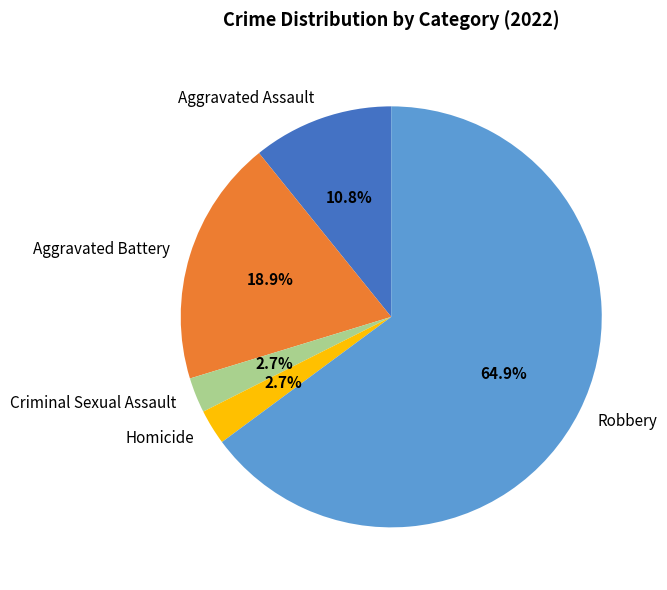

Between Aggravated Assault and Criminal Sexual Assault, which is larger?

Aggravated Assault